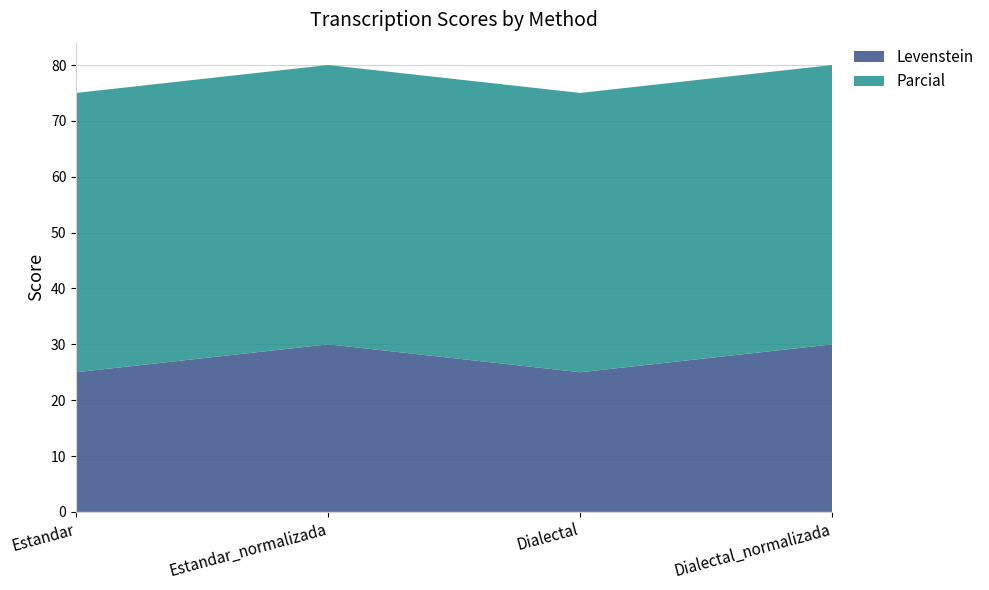

Reading left to right, extract all data points from this chart.

Levenstein: 25.0	30.0	25.0	30.0
Parcial: 50.0	50.0	50.0	50.0